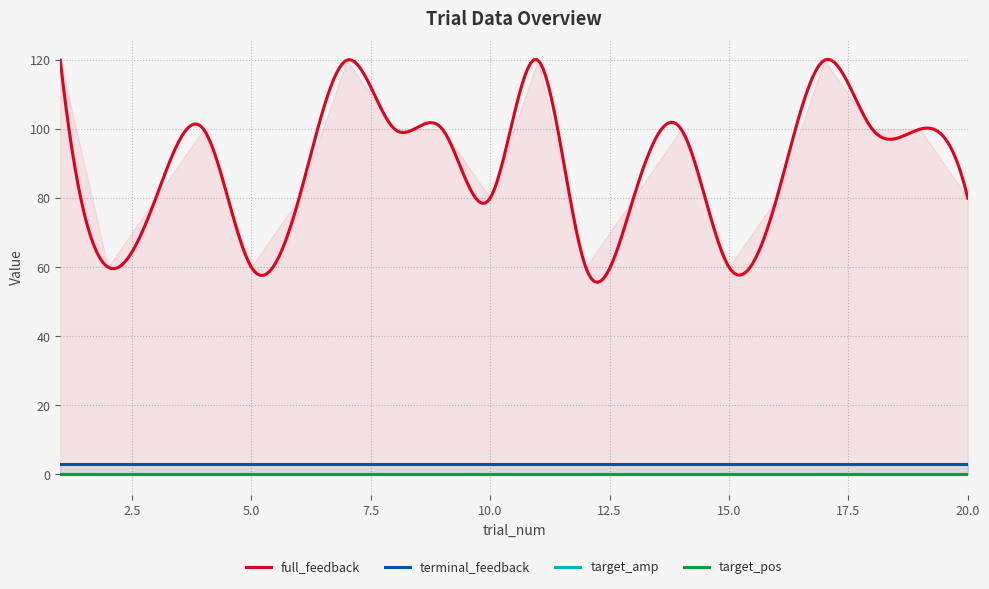

Read the full_feedback value at 3, to the nearest 5.

80